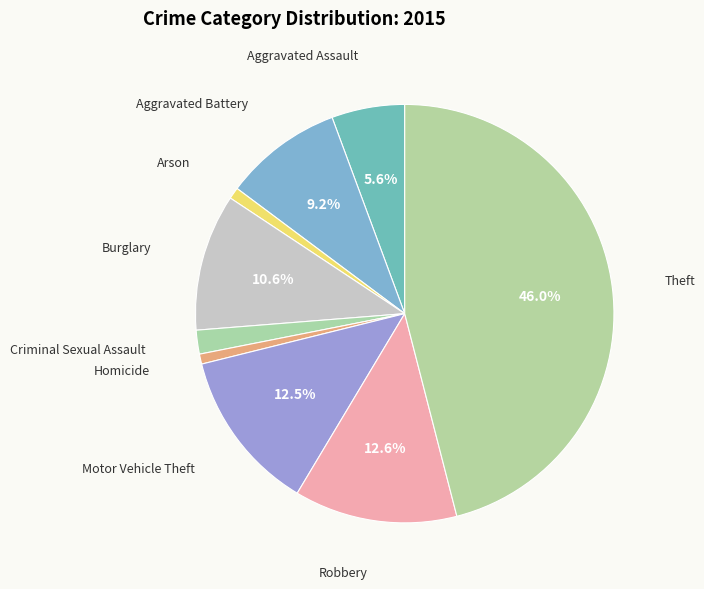

How many slices are in this pie chart?

9